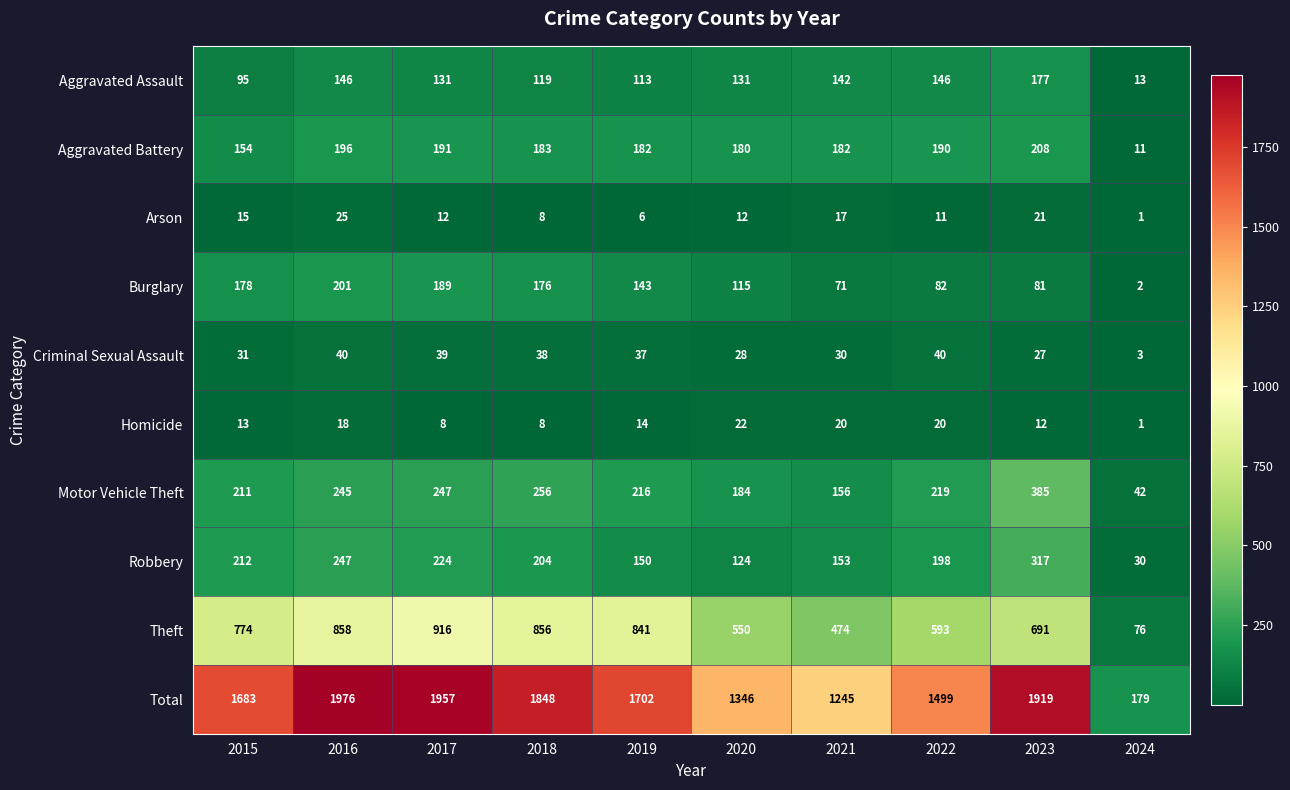

At how many categories does at least one series exceed 501?

9